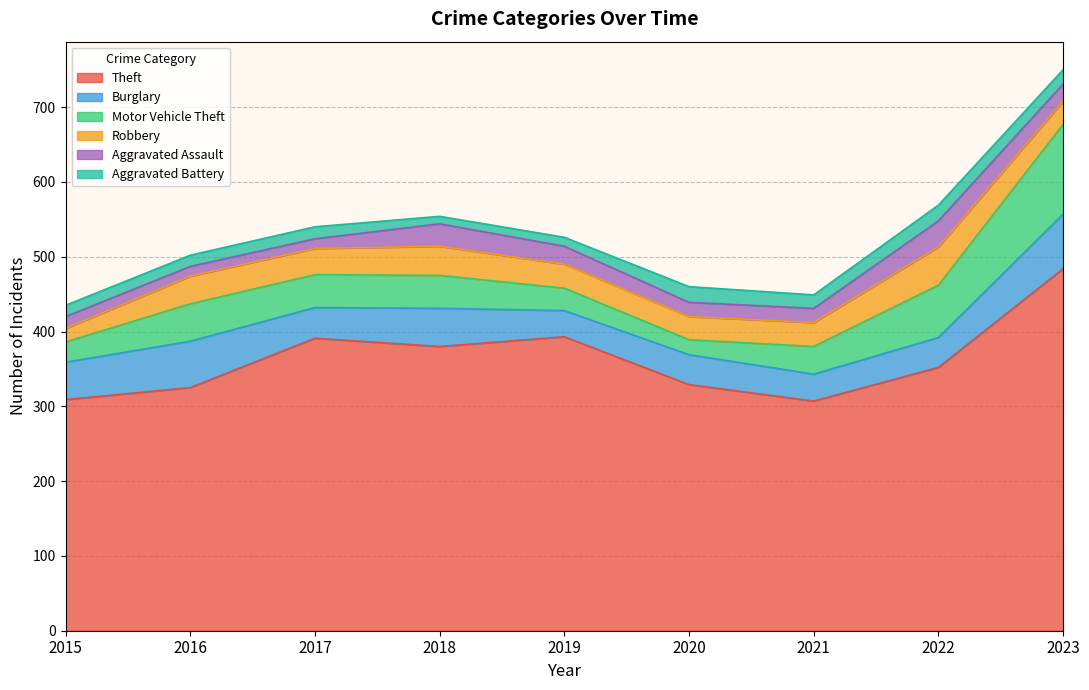

What is the difference between the maximum and minimum values in the Robbery series?

33